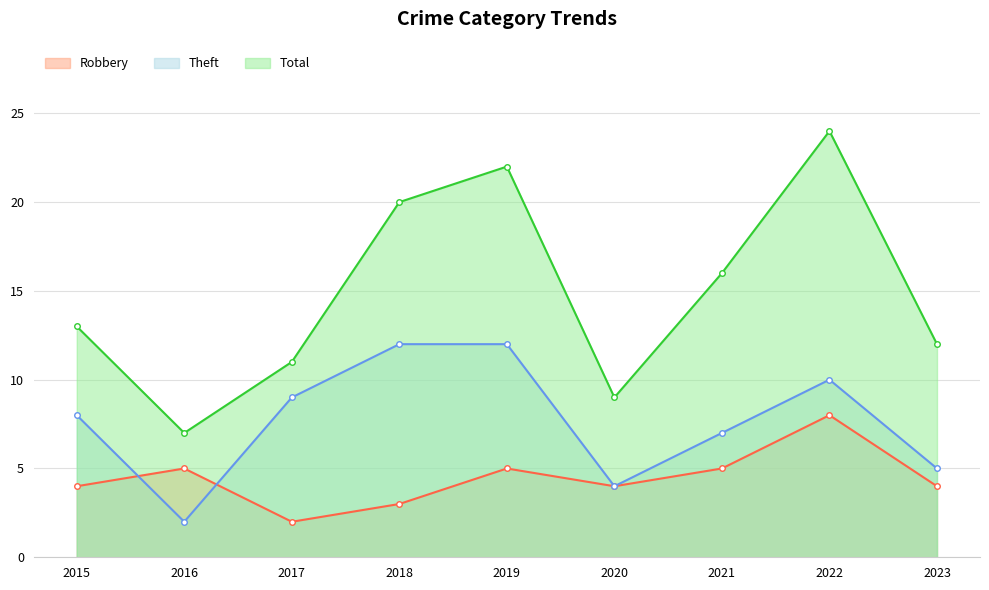

At 2018, list the series in order from smallest to largest.

Robbery, Theft, Total